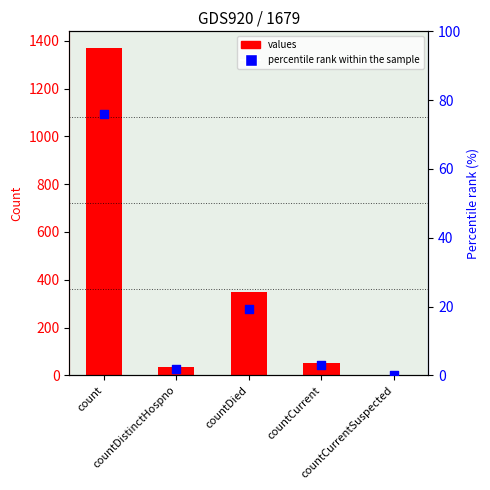

What are all the series names shown in the legend?

values, percentile rank within the sample